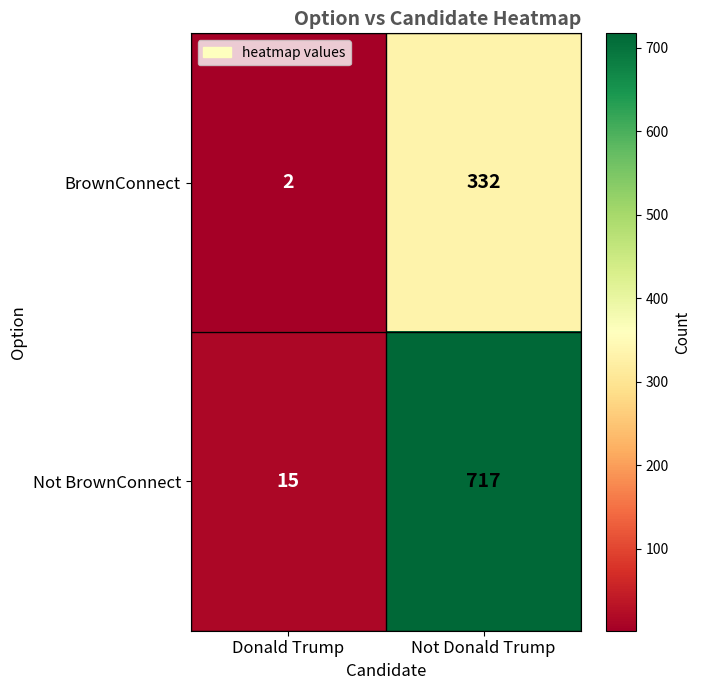

What is the smallest value displayed?

2